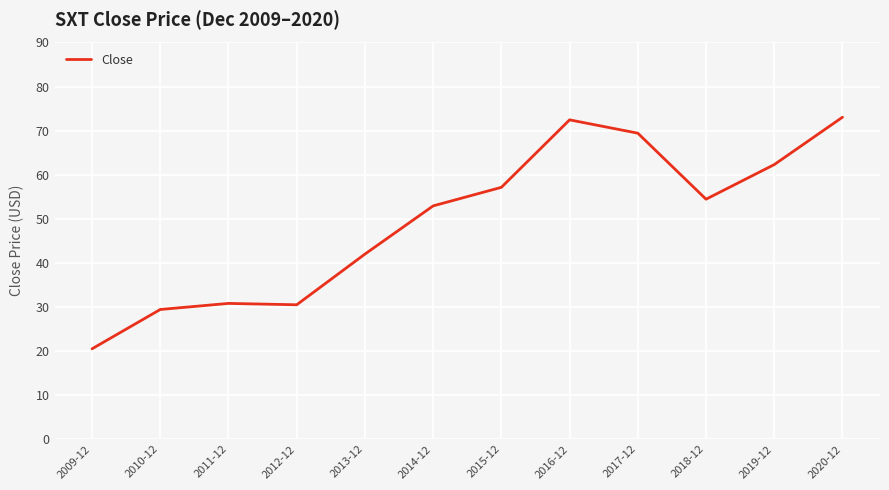

What is the smallest value displayed?

20.5